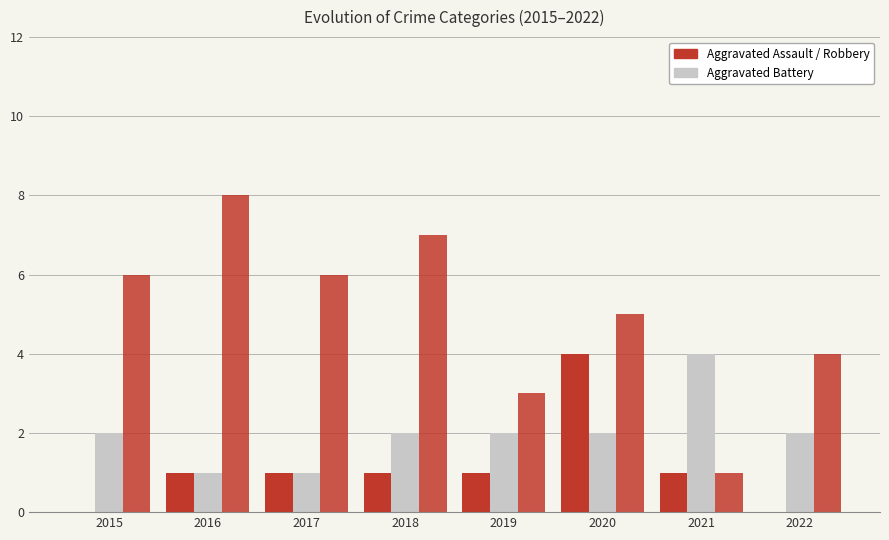

The Robbery series shows 5 at 2020. True or false?

True